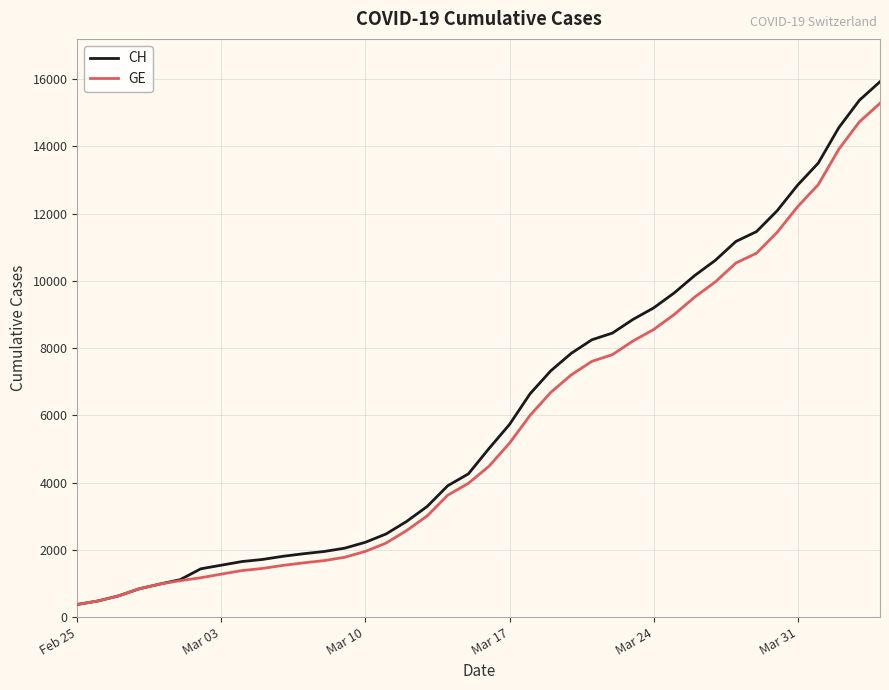

Which series has the largest range (max minus min)?

CH